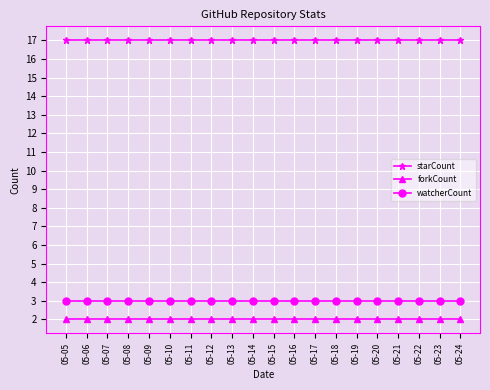

Is this an area chart (filled region under the line)?

No